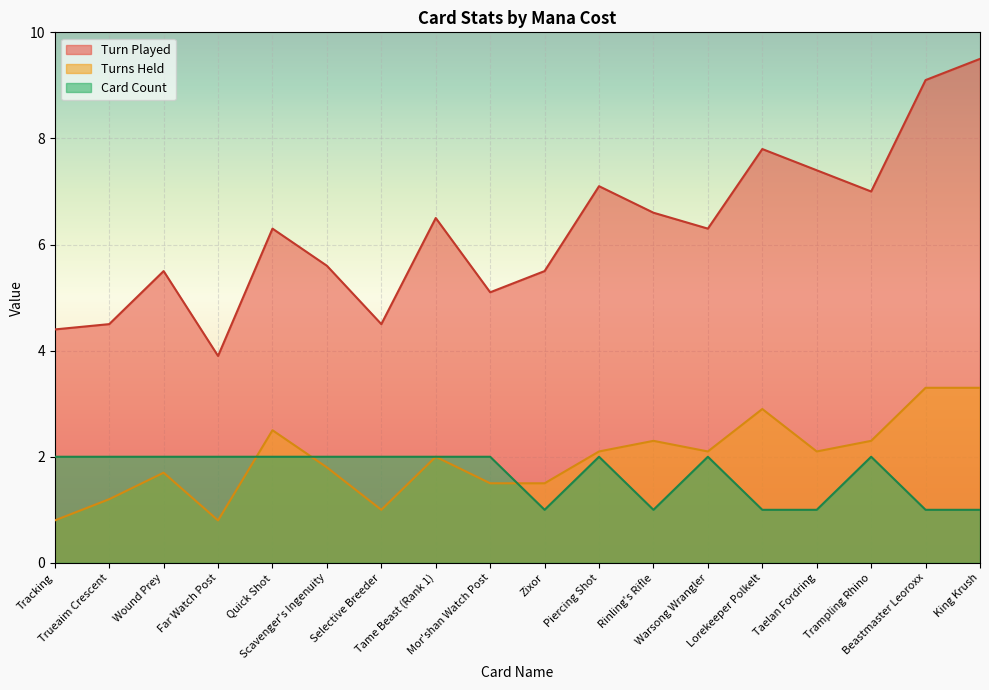

What is the minimum value shown in the chart?

0.8